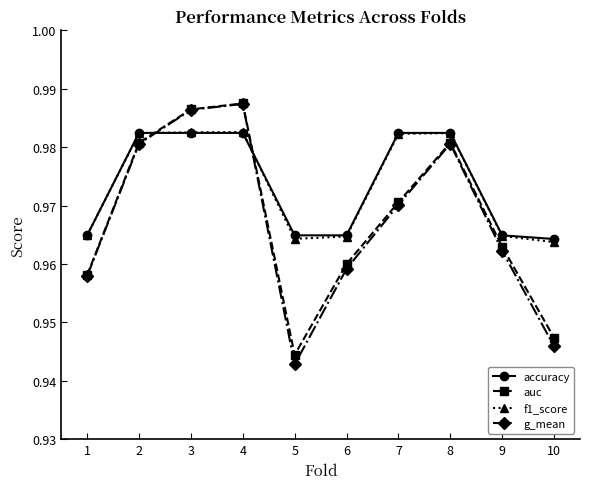

Which category has the lowest value across all series?

5